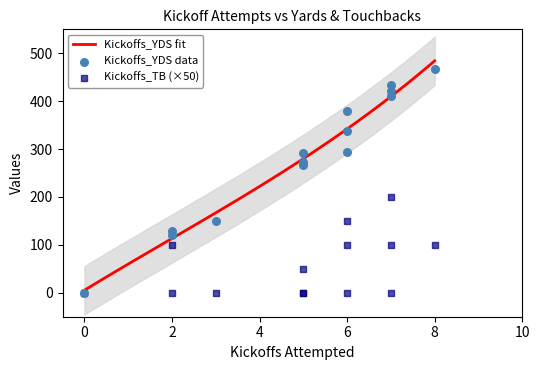

Is the value of Kickoffs_TB at 6 greater than the value of Kickoffs_YDS at 7?

No